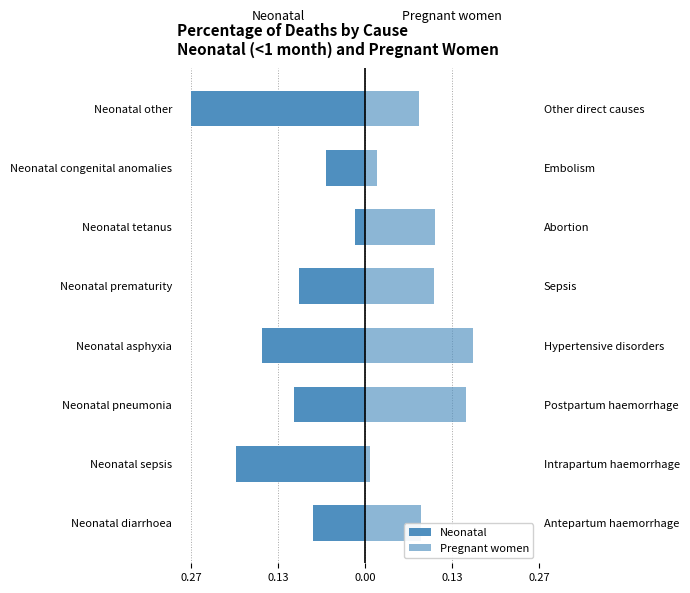

Which series changed the most between Neonatal diarrhoea and Neonatal other?

Neonatal